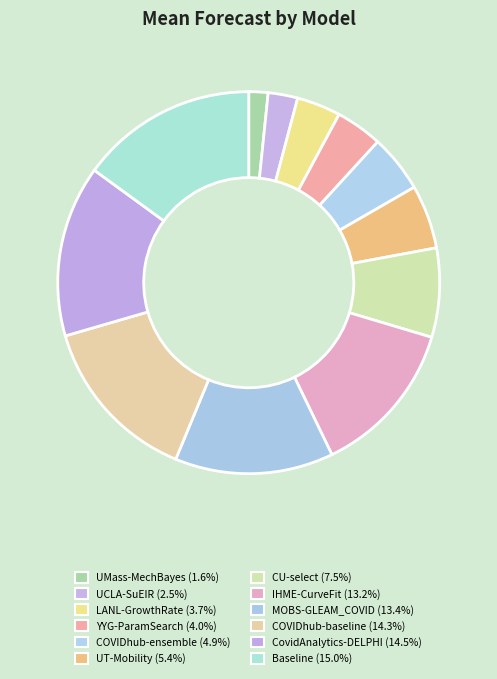

Which slice is the smallest?

UMass-MechBayes